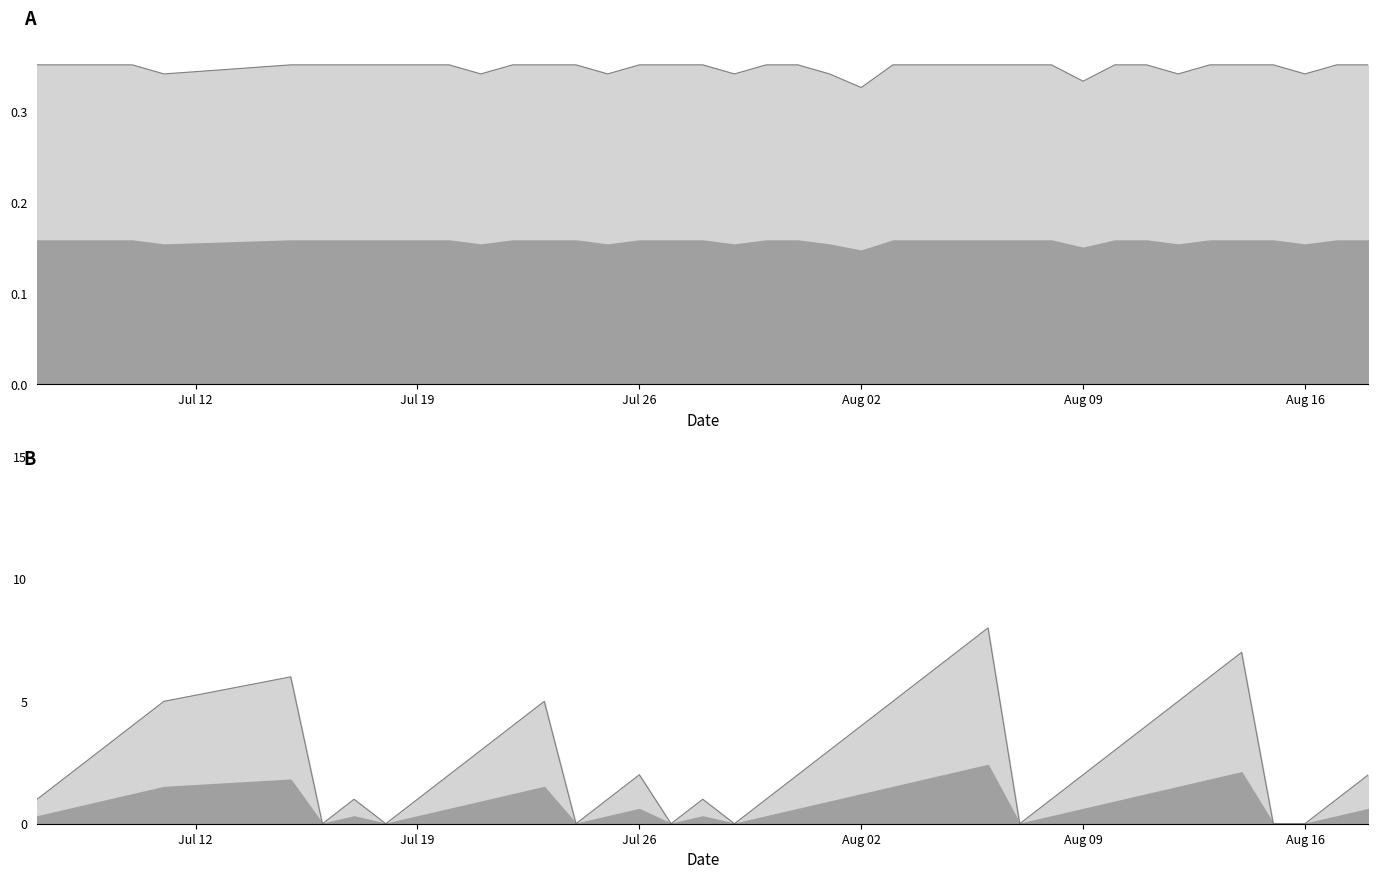

Rank the series by their maximum value, from lowest to highest.

Batting Average1 line, Streak line